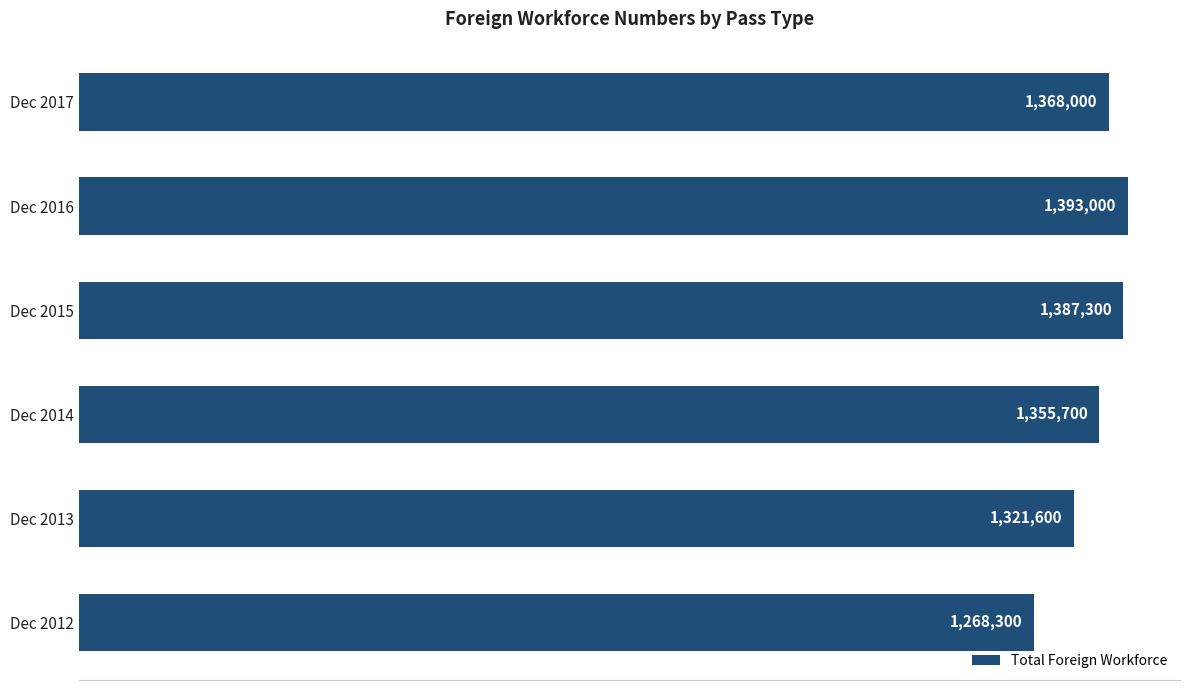

What is the minimum value shown in the chart?

1268300